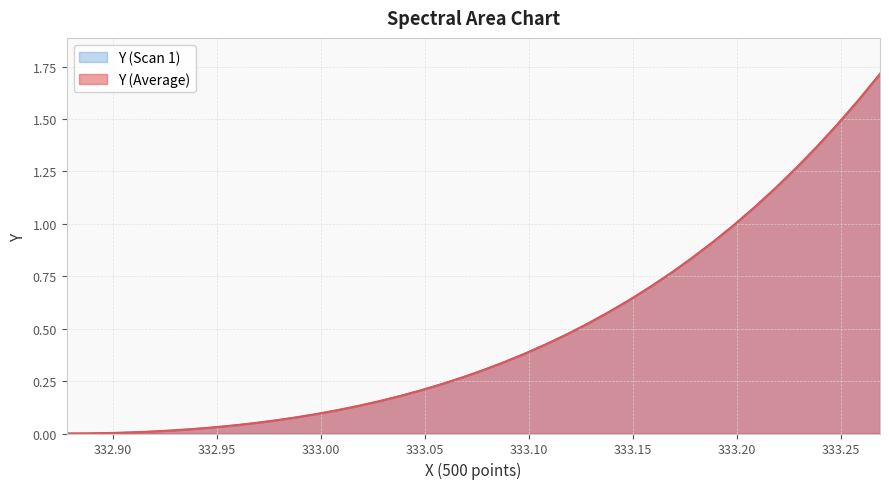

True or false: Y (Scan 1) has more than 2 points higher than both neighbors.

False